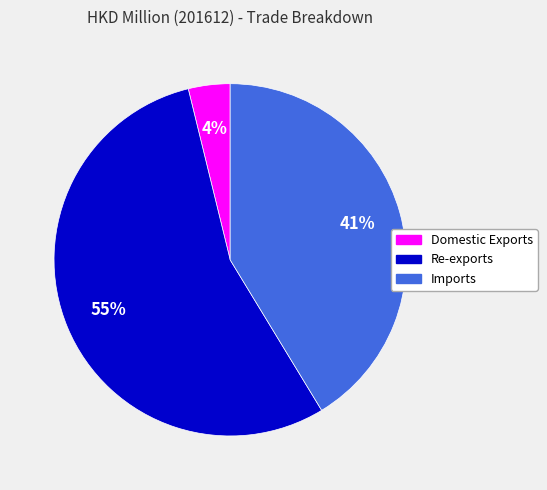

To the nearest percent, what is the difference between the largest and smallest slice percentages?

51%